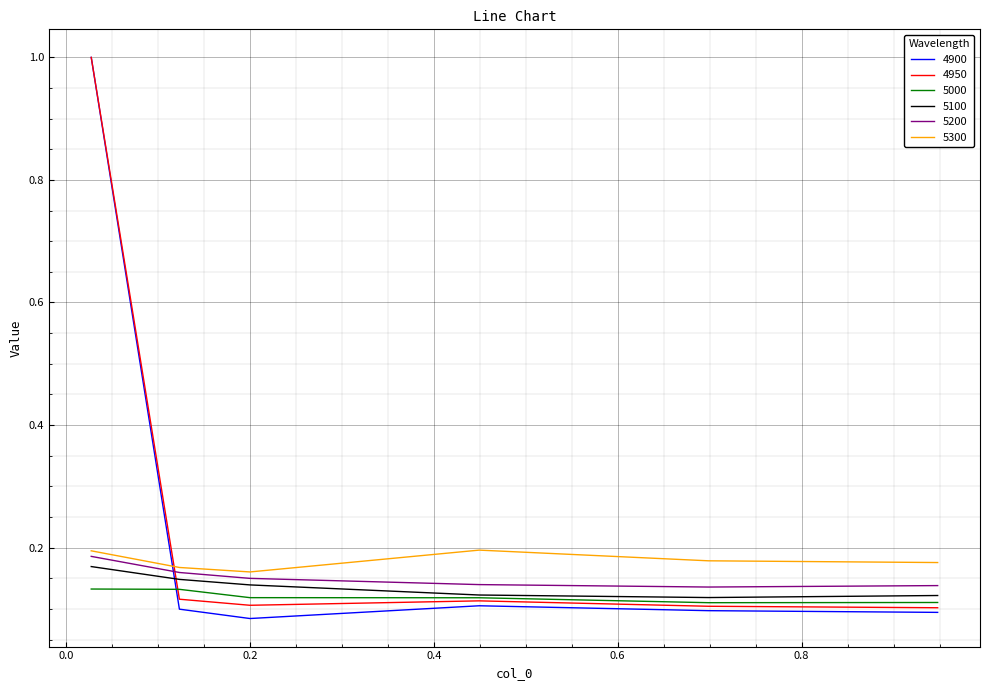

What is the maximum value for 4900?

1.0